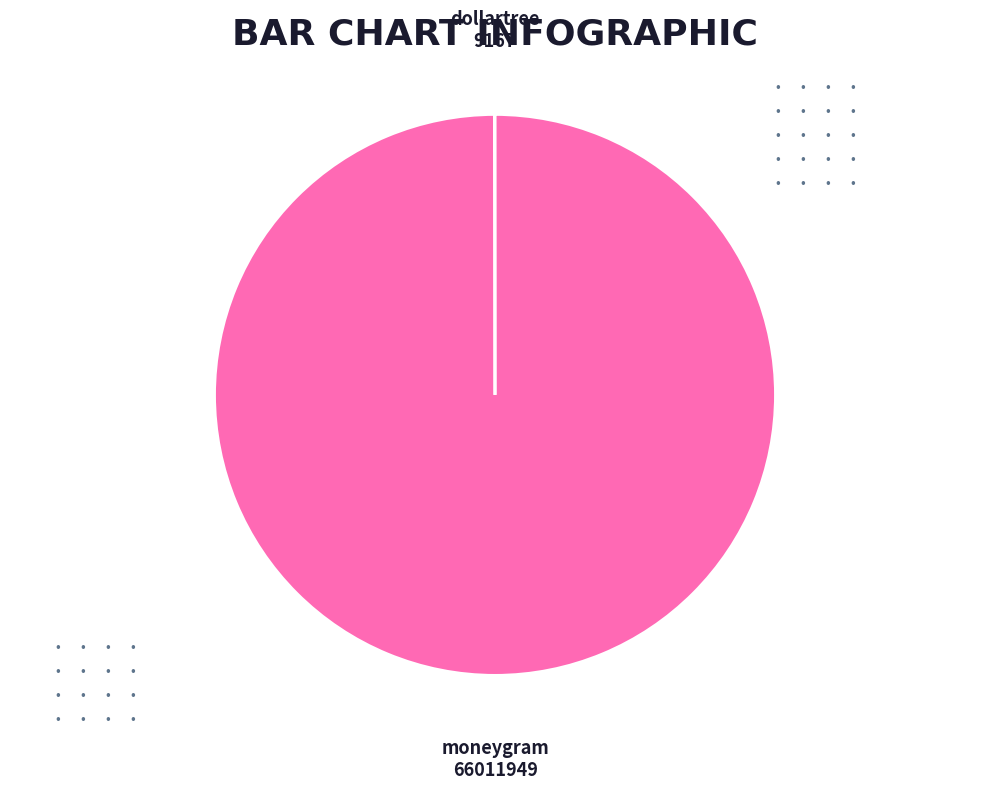

What is the largest slice in the pie chart?

moneygram